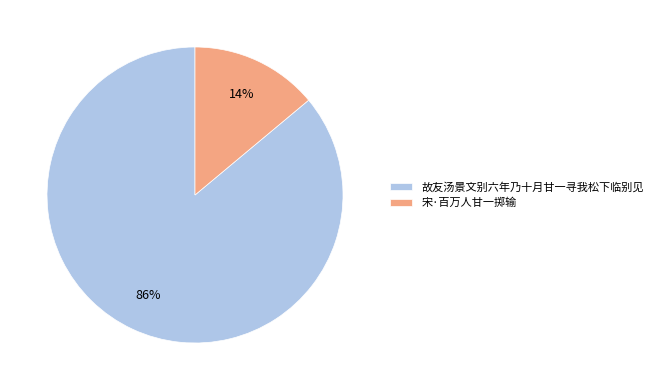

Is it true that 故友汤景文别六年乃十月甘一寻我松下临别见 is 79% of the pie?

False